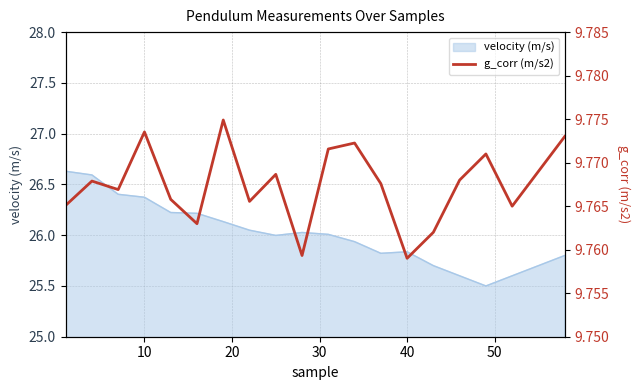

The value at 40 is 9.8. True or false?

True